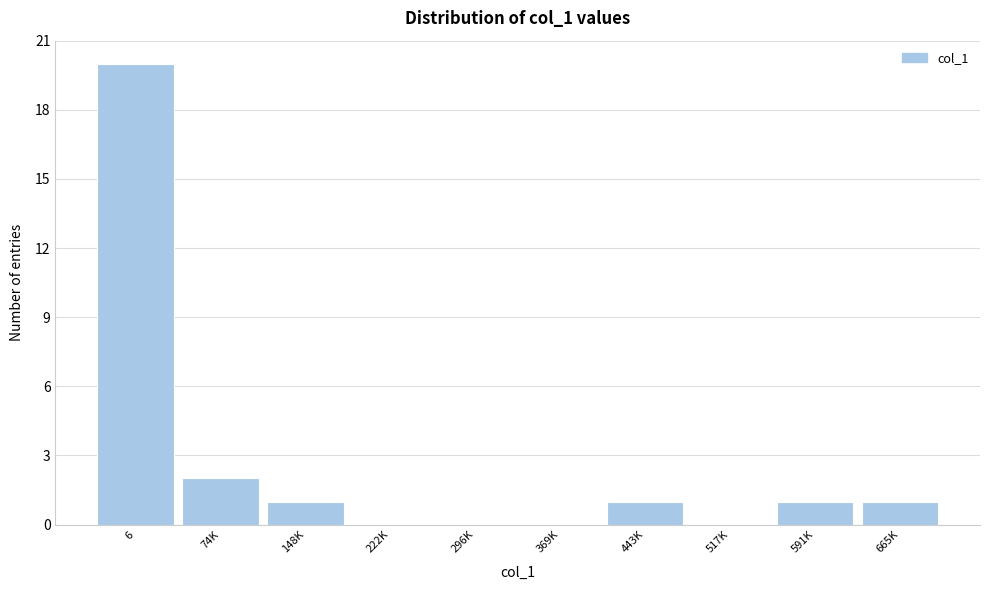

Reading left to right, what are all the values shown in this chart?

6=20	74K=2	148K=1	222K=0	296K=0	369K=0	443K=1	517K=0	591K=1	665K=1